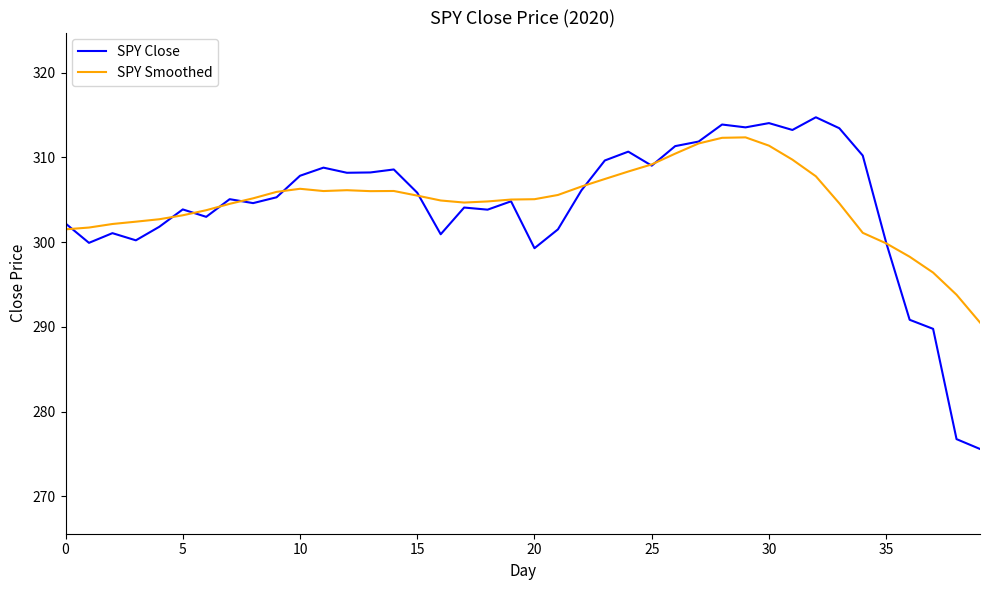

Which series has the largest range (max minus min)?

SPY Close